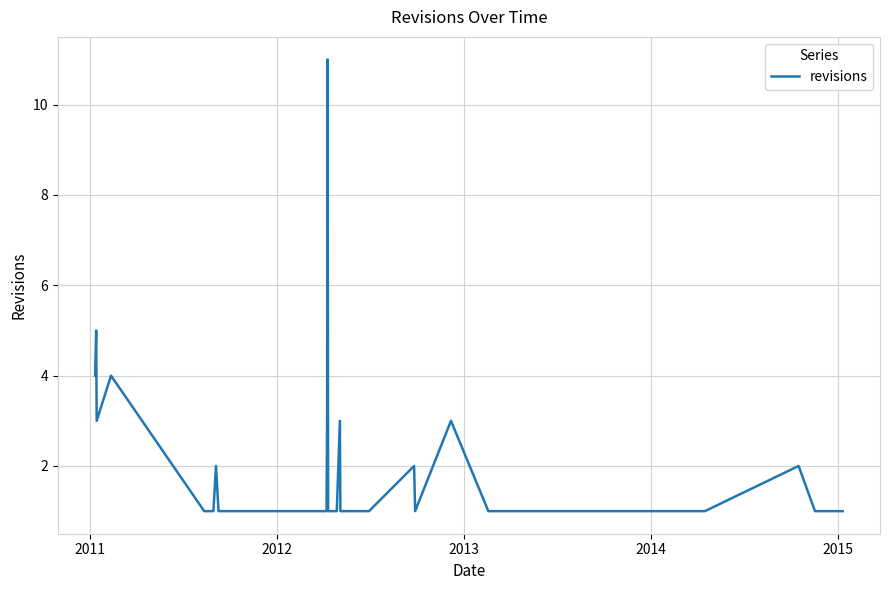

What is the difference between the maximum and minimum values?

10